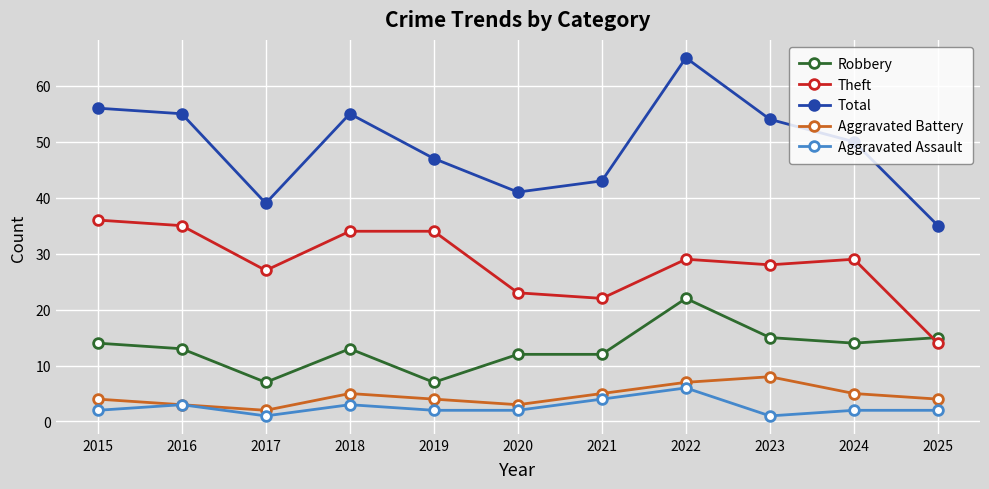

What is the difference between the maximum and minimum values in the Theft series?

22